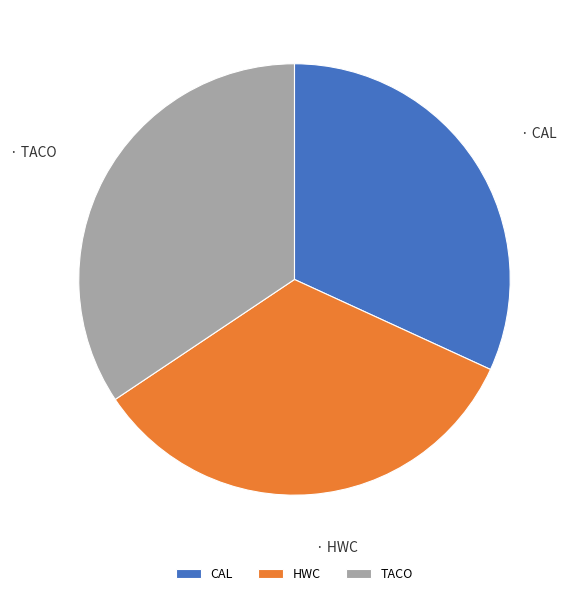

Is the sum of HWC and TACO greater than half?

Yes